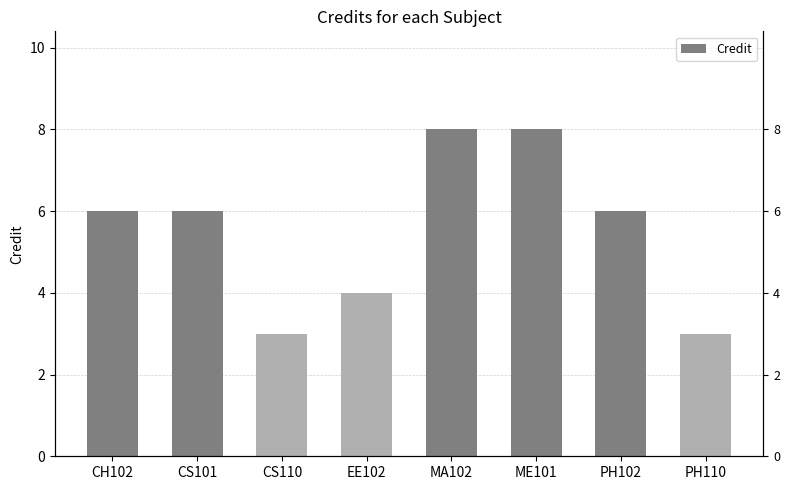

The value at PH110 is 3. True or false?

True